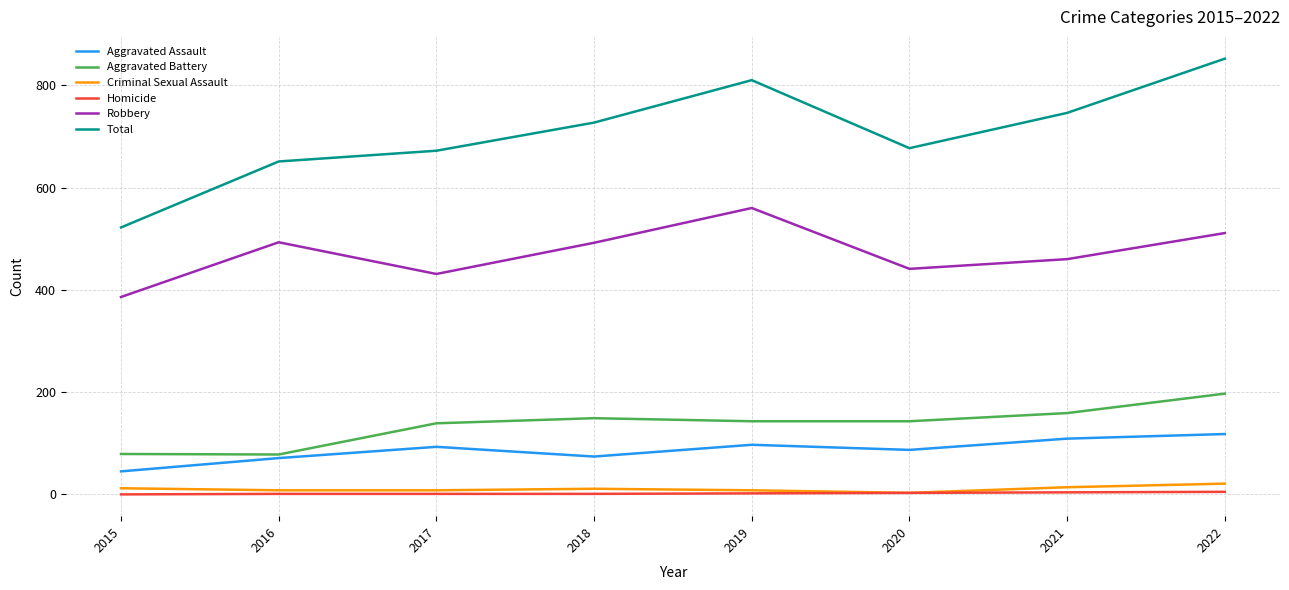

At which category is the sum across all series the highest?

2022